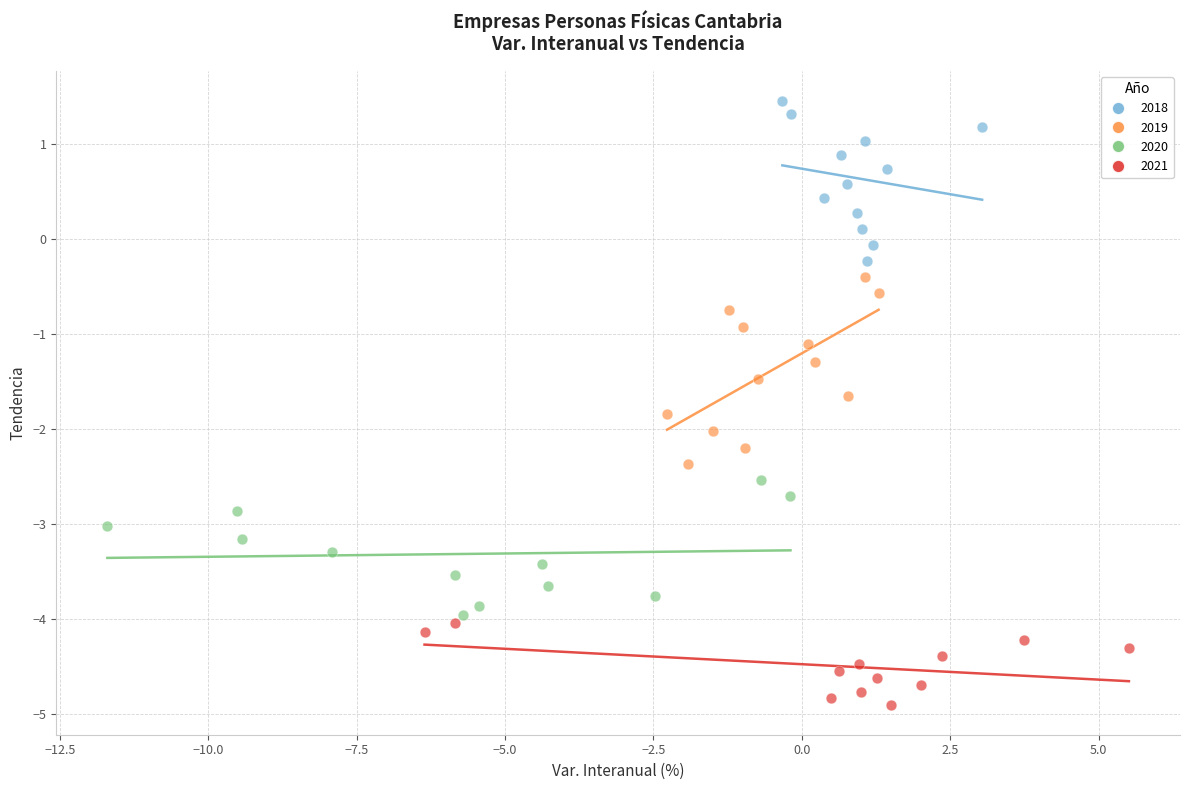

Which series contains the lowest Y value?

2021